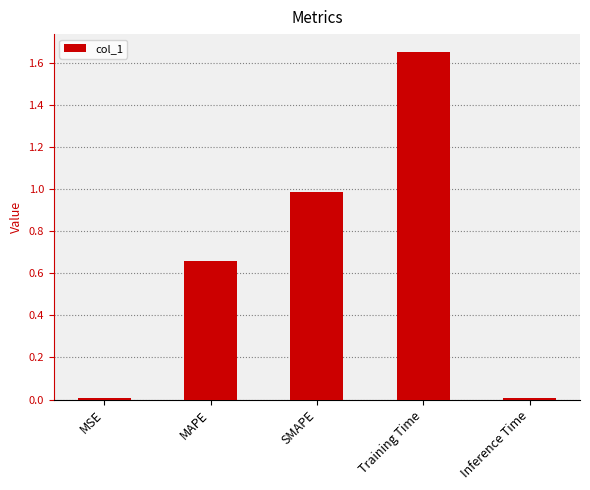

Does the chart contain stacked bars?

No